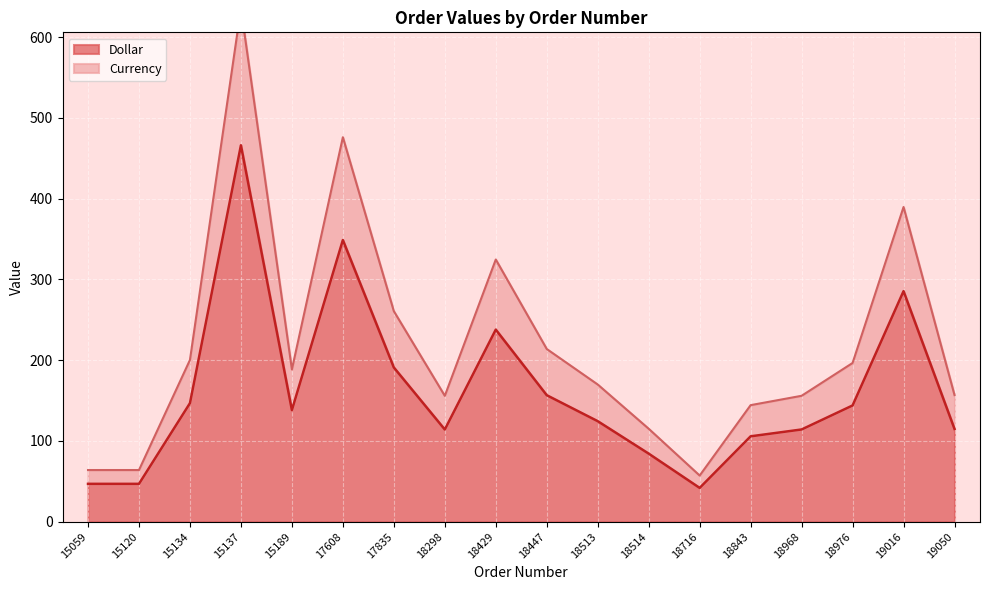

At how many categories does at least one series exceed 362?

3